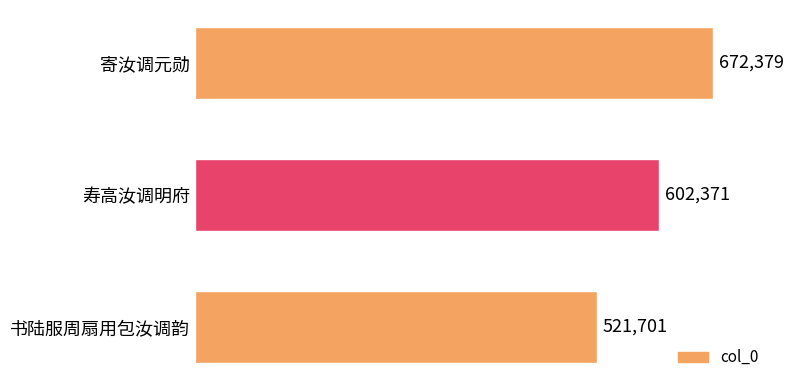

What is the change in value from 寿高汝调明府 to 书陆服周扇用包汝调韵?

-80670